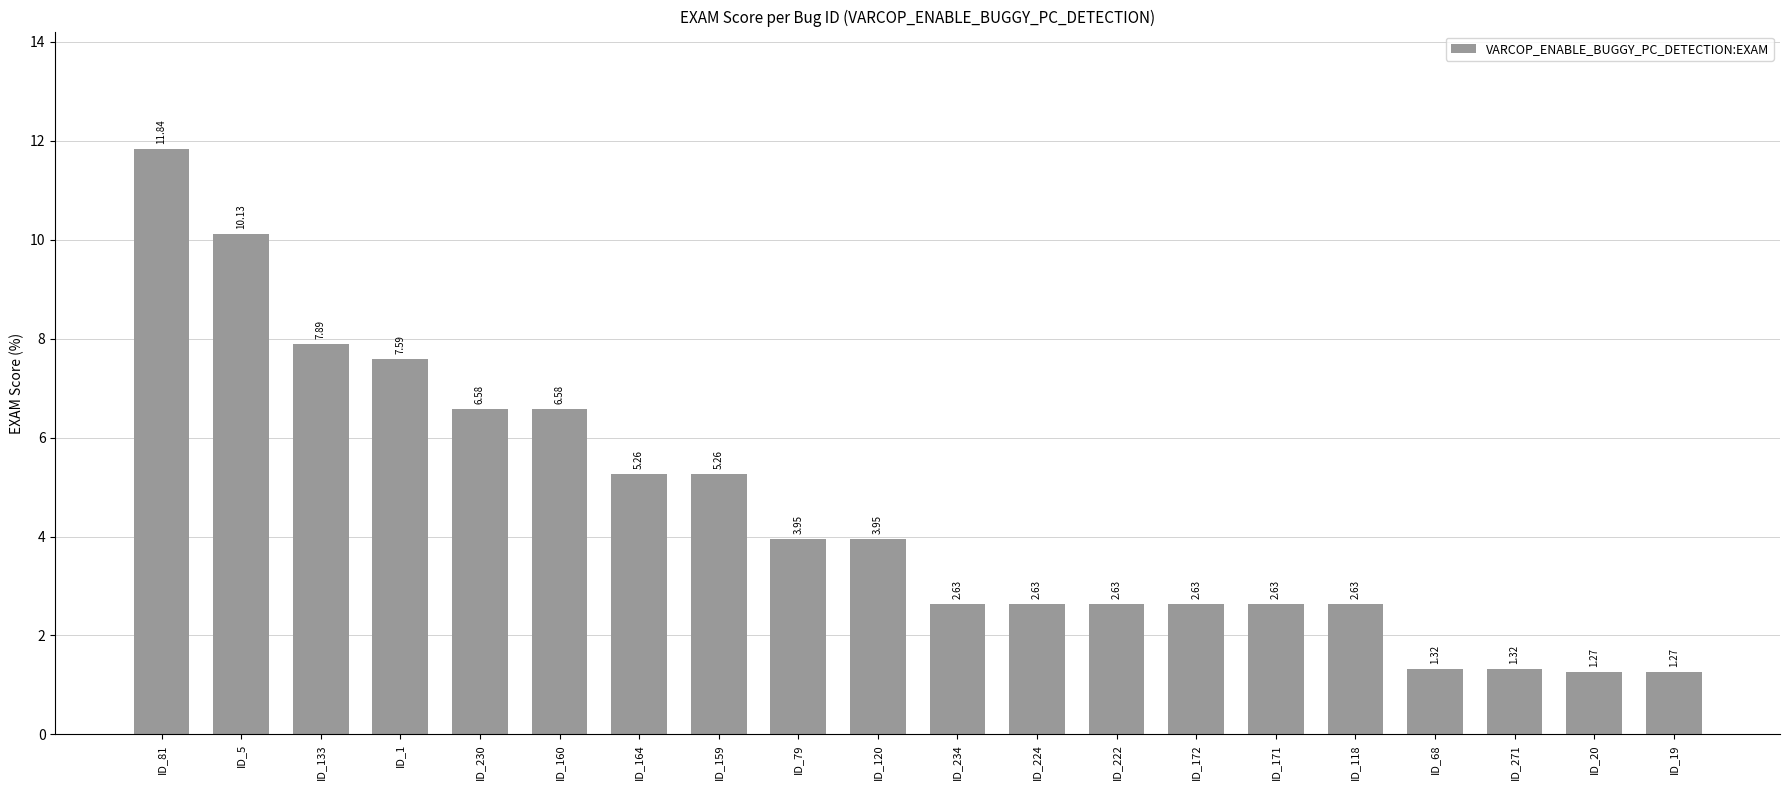

What is the label of the 14th bar from the left?

ID_172